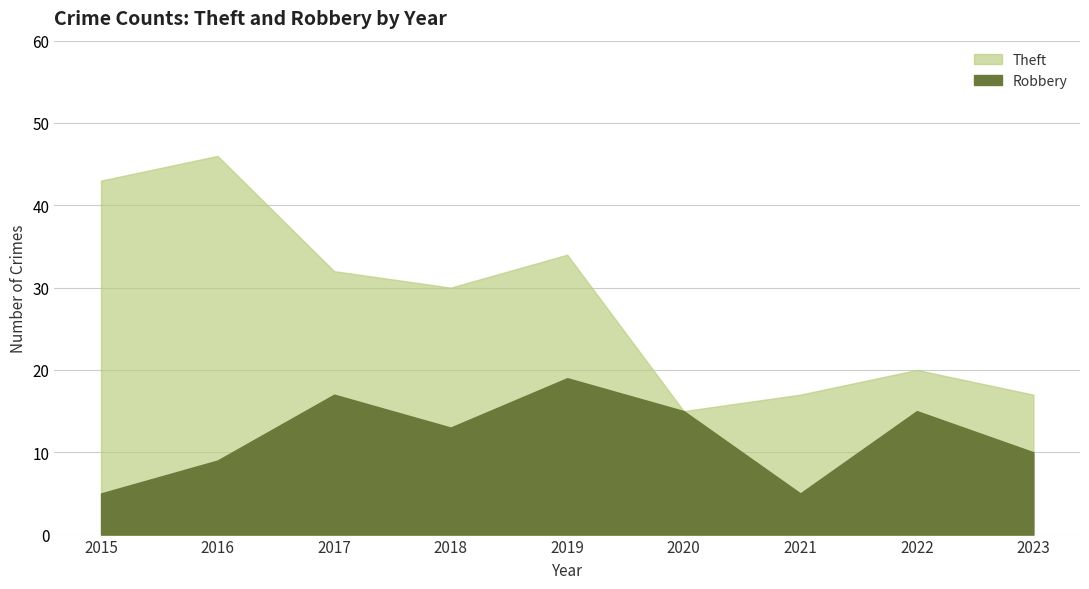

True or false: Robbery and Theft intersect in this chart.

False